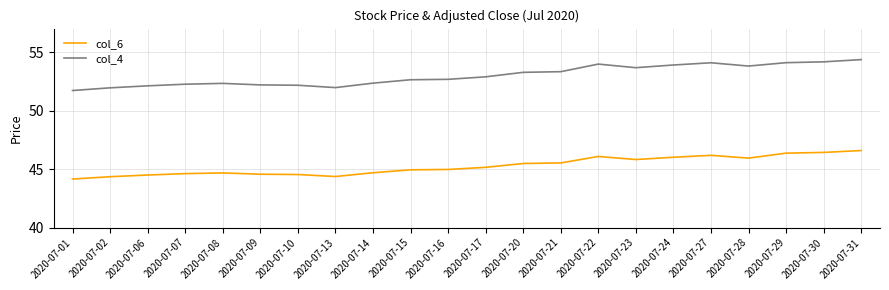

Which series has the widest spread of values?

col_4